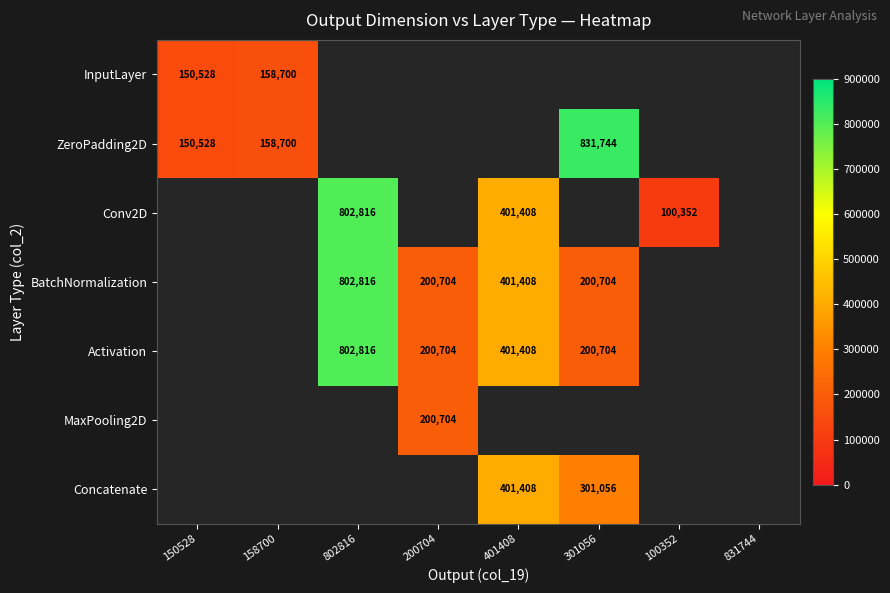

Is it true that BatchNormalization equals 200704 at 301056?

True